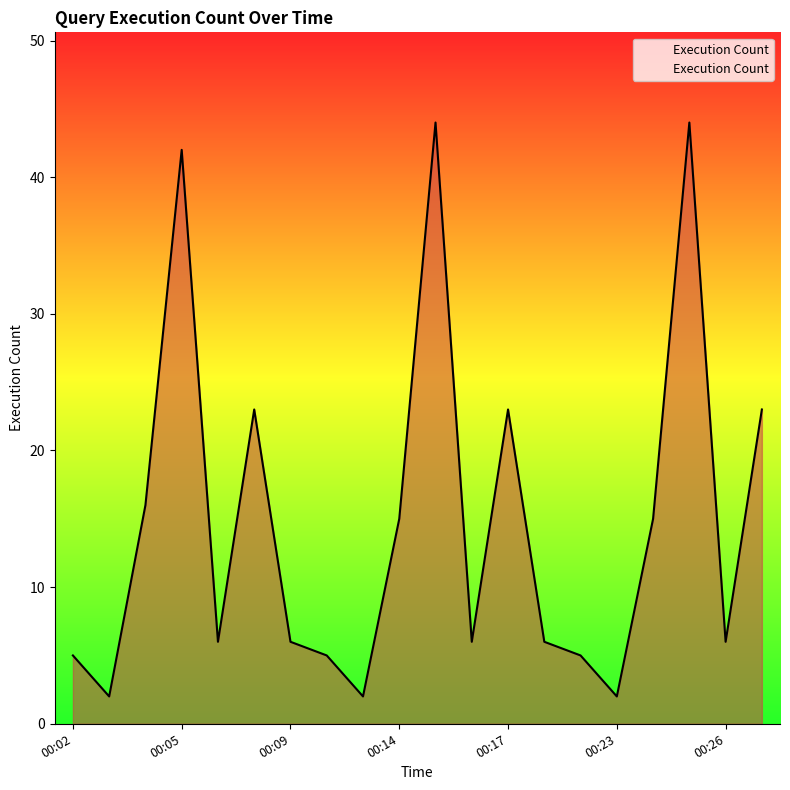

What is the maximum value shown in the chart?

44